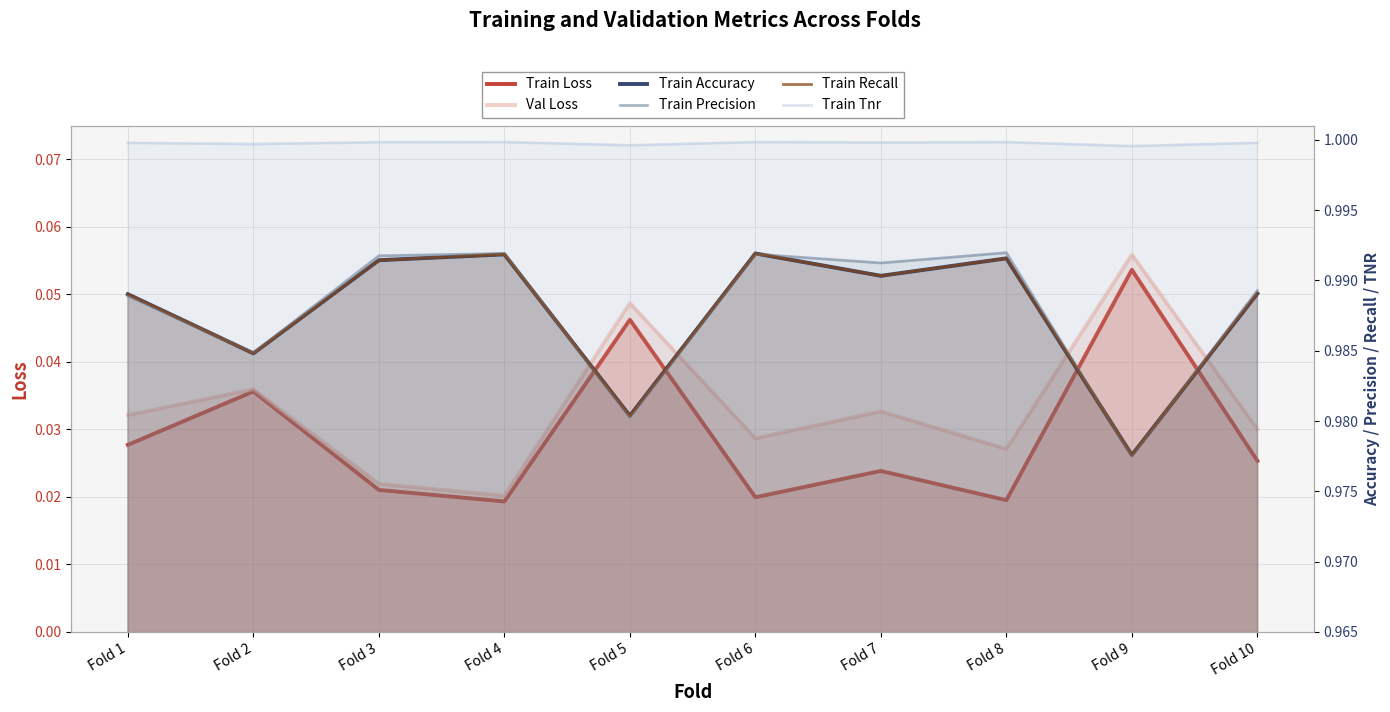

What is the spread (max minus min) of values at Fold 9?

0.9